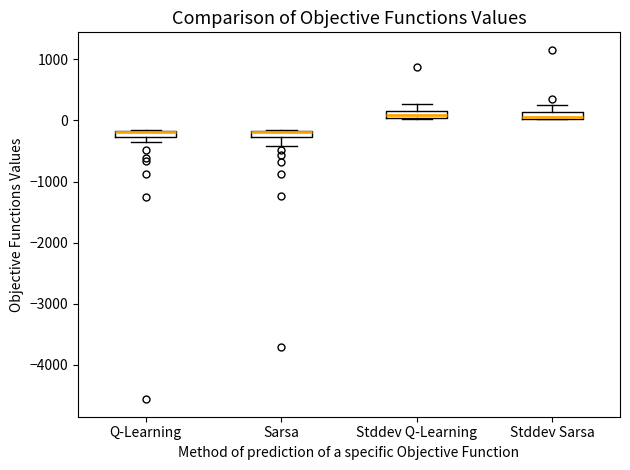

Where does the median line of the box for Stddev Q-Learning sit on the y-axis? The values are not printed on the chart, so give them approximately, as read against the axis.

100